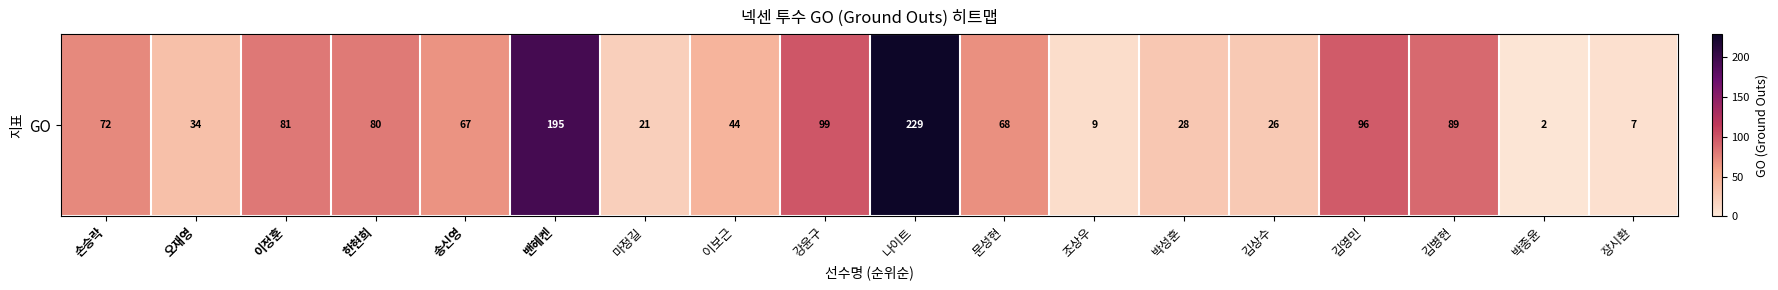

What is the maximum value shown in the chart?

229